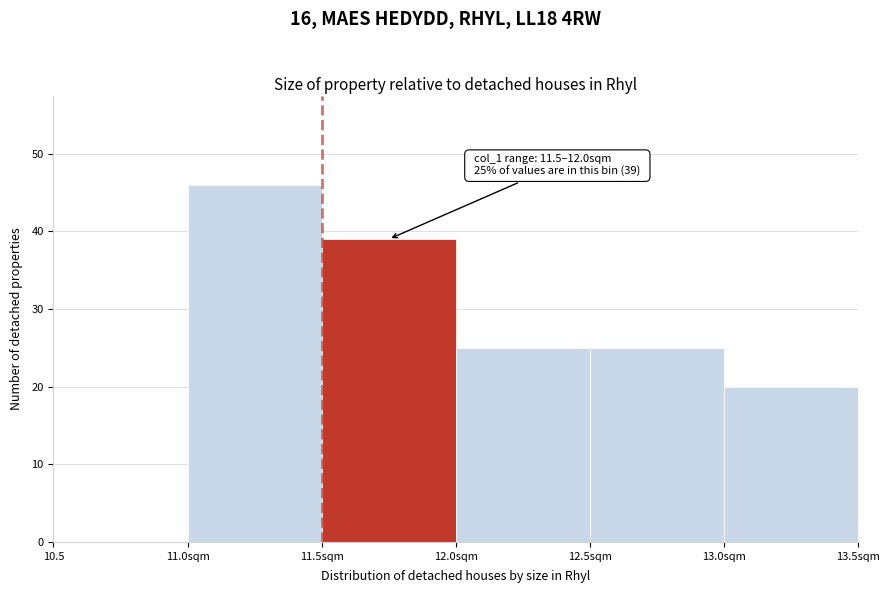

Reading left to right, extract all data points from this chart.

10.5=0	11.0sqm=46	11.5sqm=39	12.0sqm=25	12.5sqm=25	13.0sqm=20